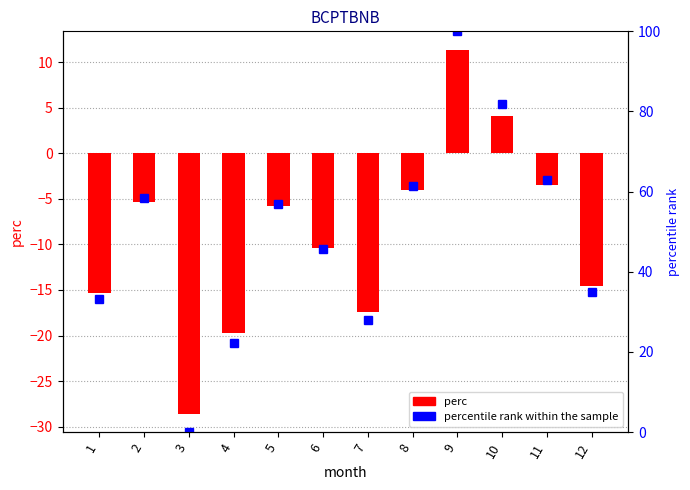

How many positive values does the perc series have?

2